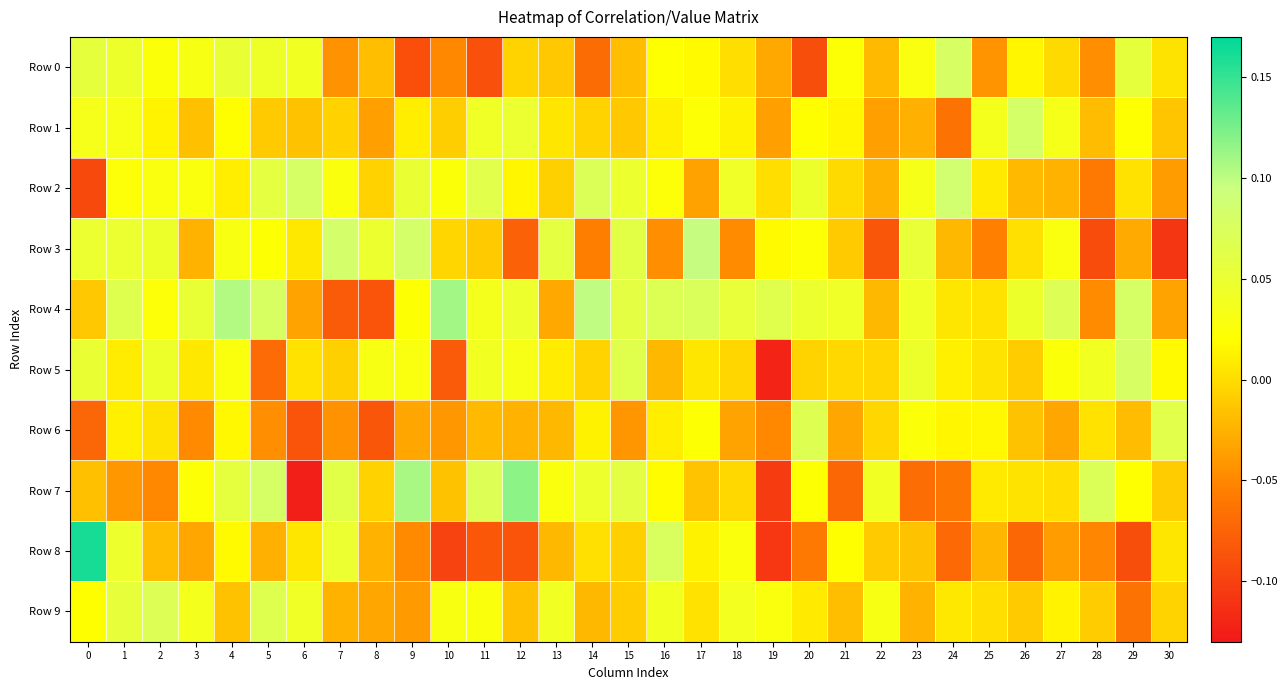

Rank the series at 4 from lowest to highest value.

Row 9, Row 2, Row 6, Row 8, Row 1, Row 5, Row 3, Row 0, Row 7, Row 4